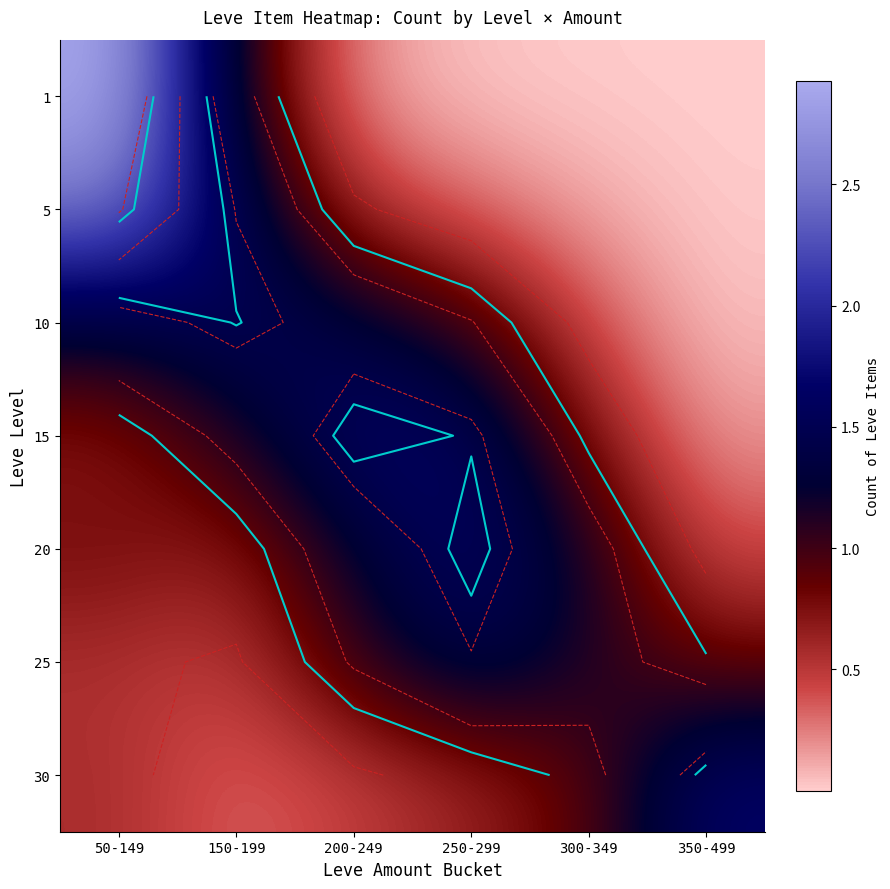

Is the value of 30 at 250-299 greater than the value of 20 at 250-299?

No